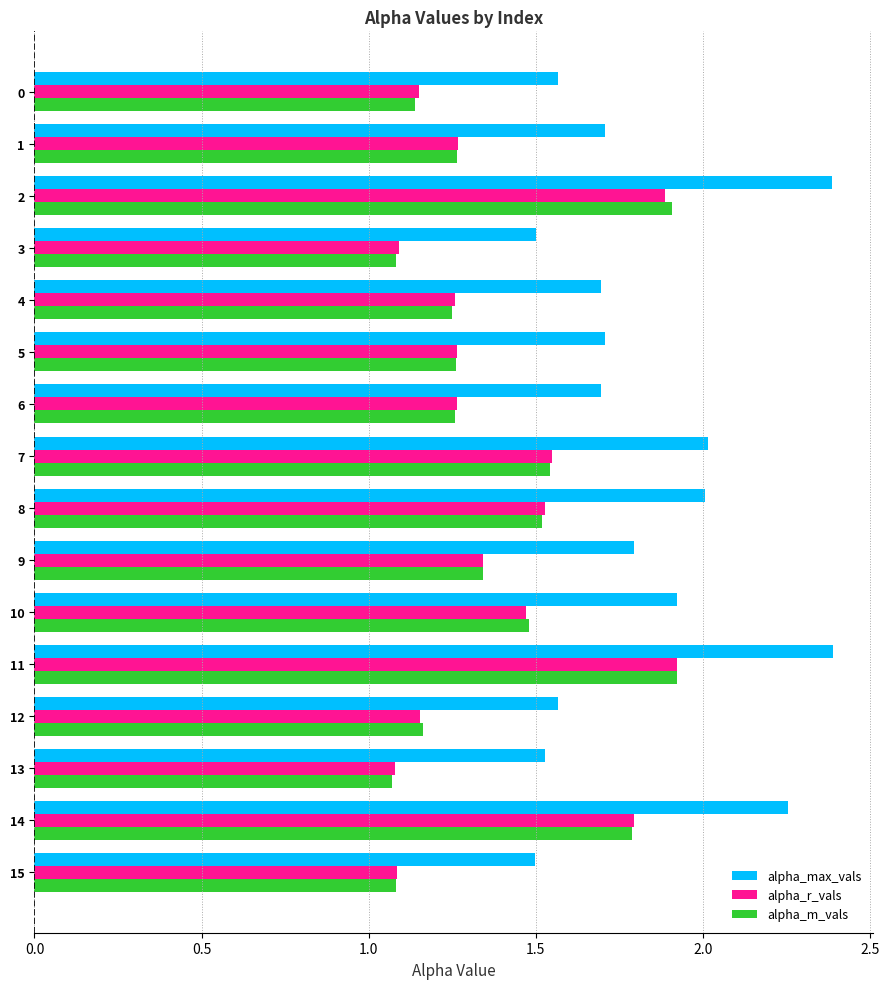

What is the difference between the maximum and minimum values in the alpha_m_vals series?

0.9